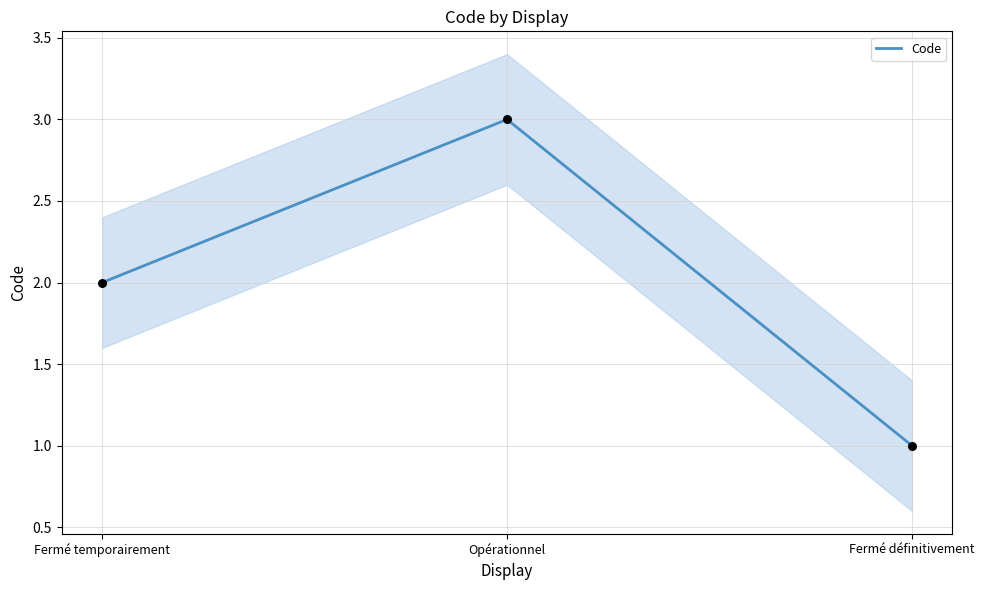

What is the ratio of the value at Opérationnel to the value at Fermé définitivement?

3.0